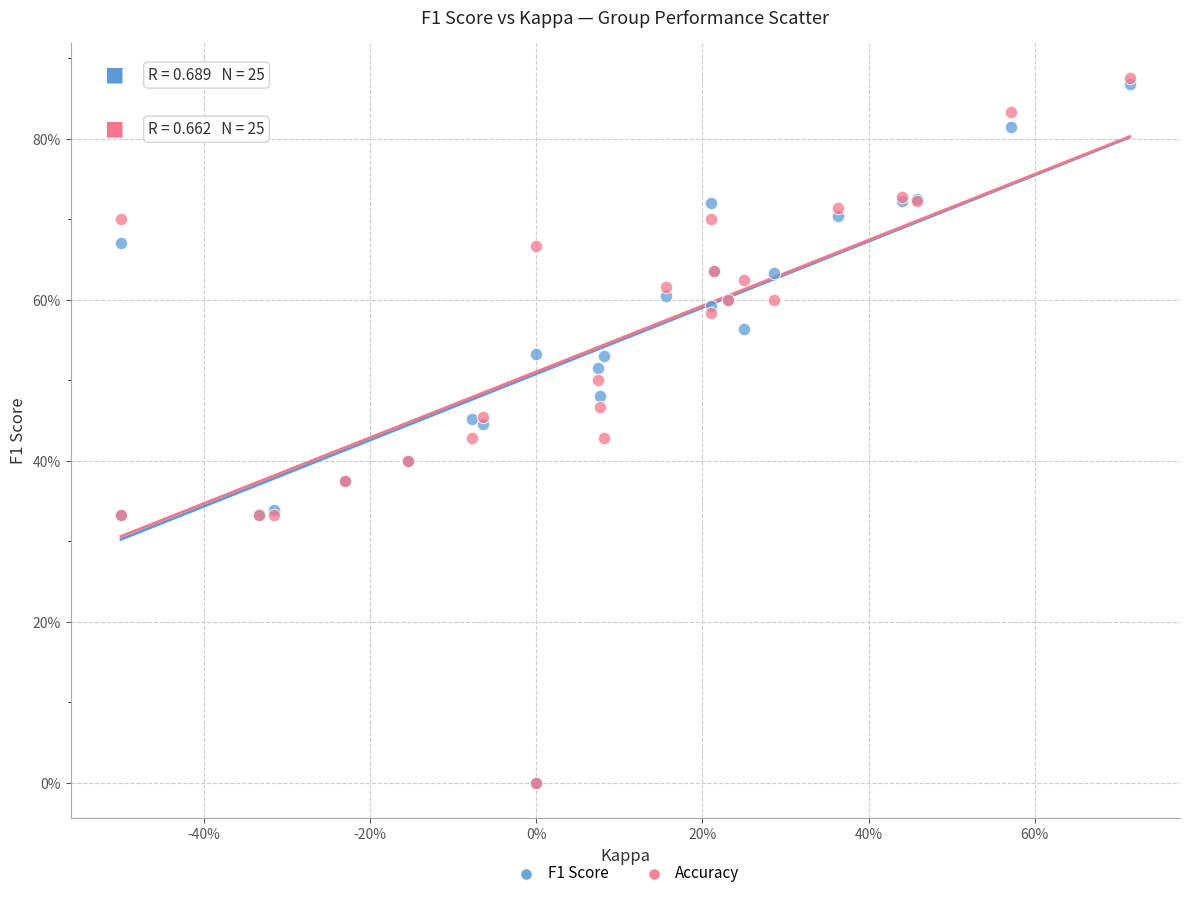

What are all the series names shown in the legend?

F1 Score, Accuracy